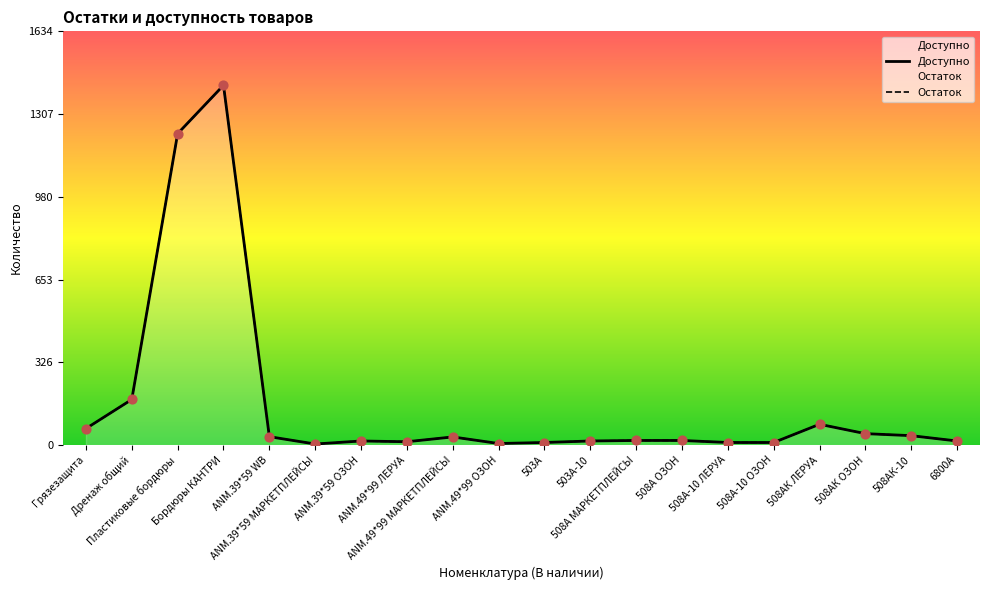

Which series contains the highest Y value?

Доступно